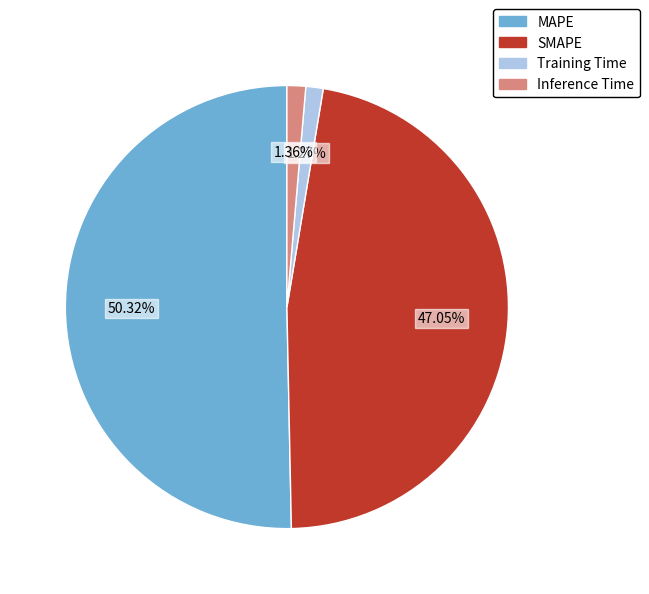

To the nearest percent, what is the average slice percentage?

25%